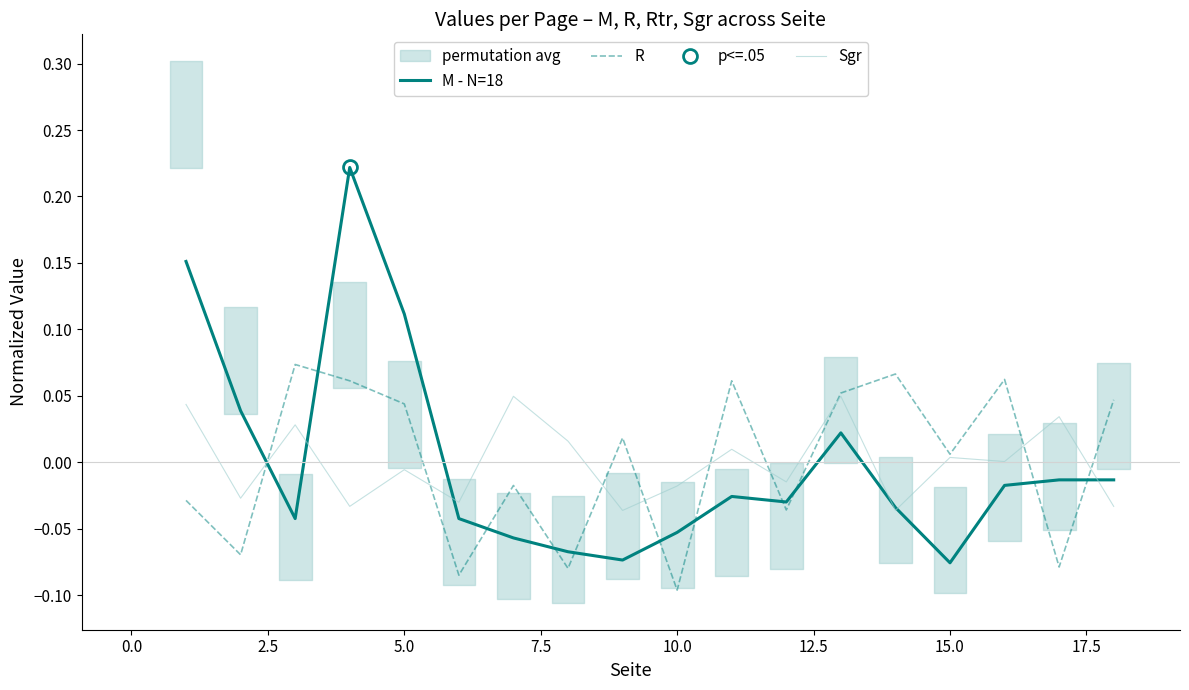

Rank the series by their maximum value, from lowest to highest.

Sgr, R, M - N=18